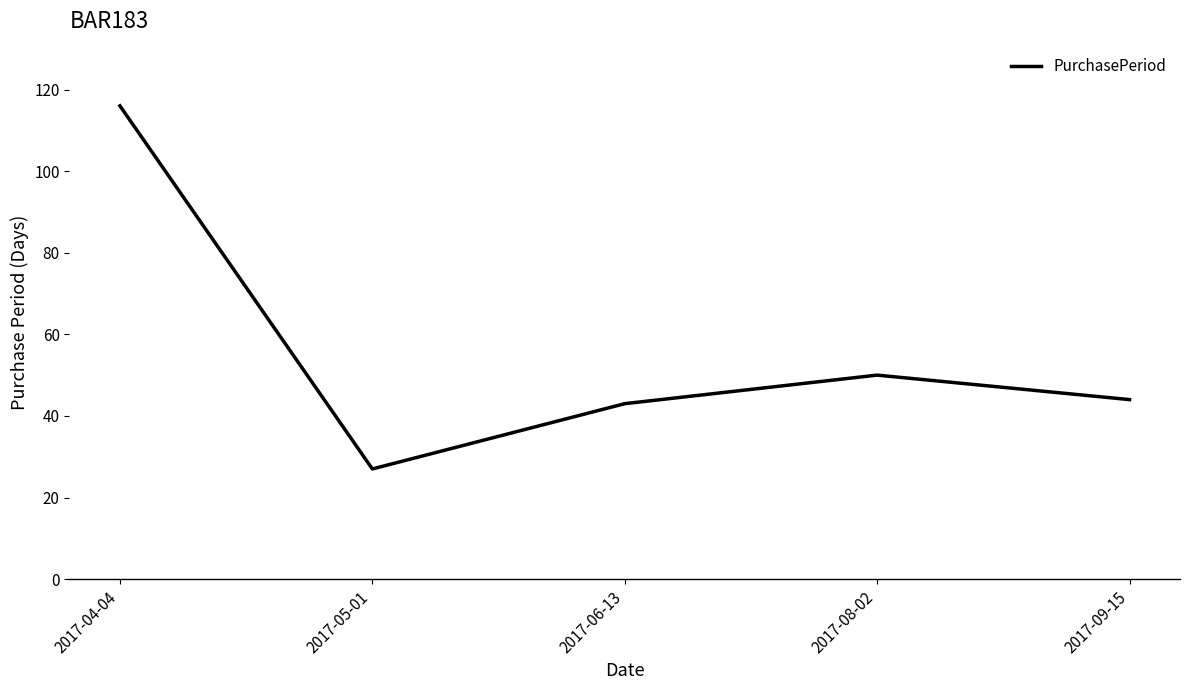

What is the smallest value displayed?

27